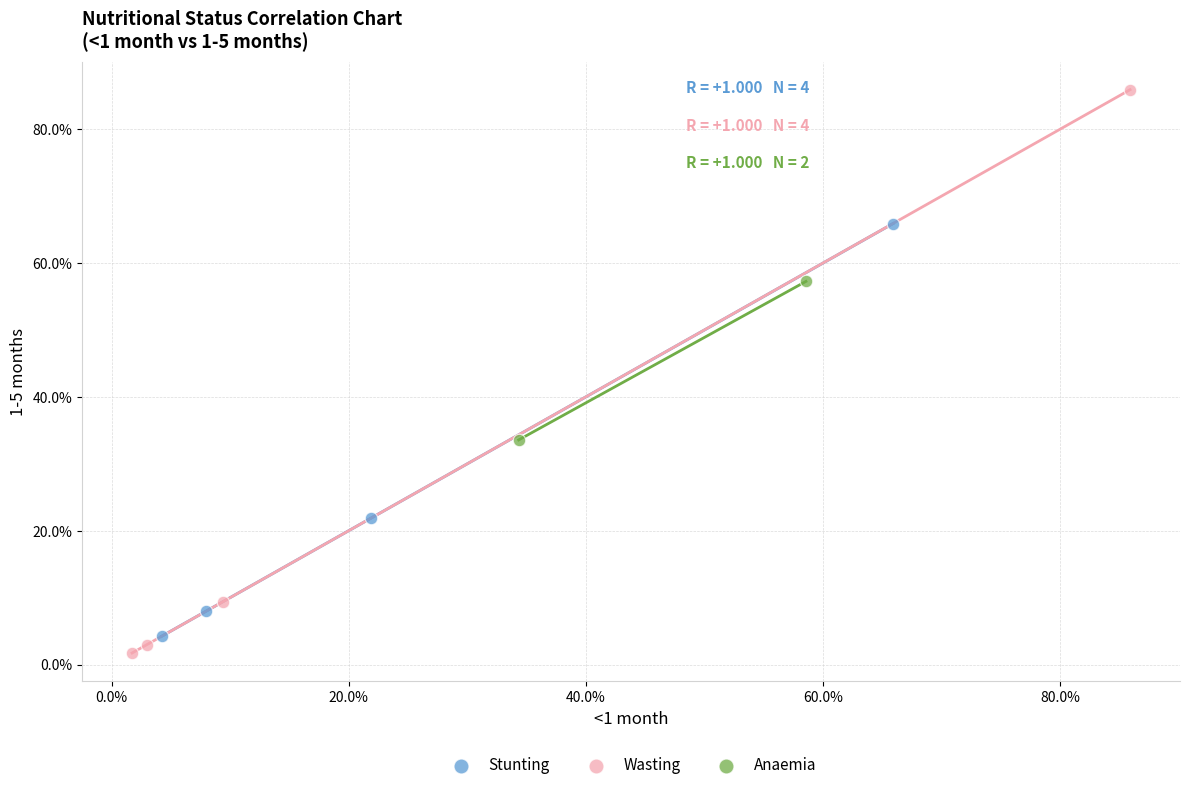

Which series reaches the minimum Y coordinate?

Wasting